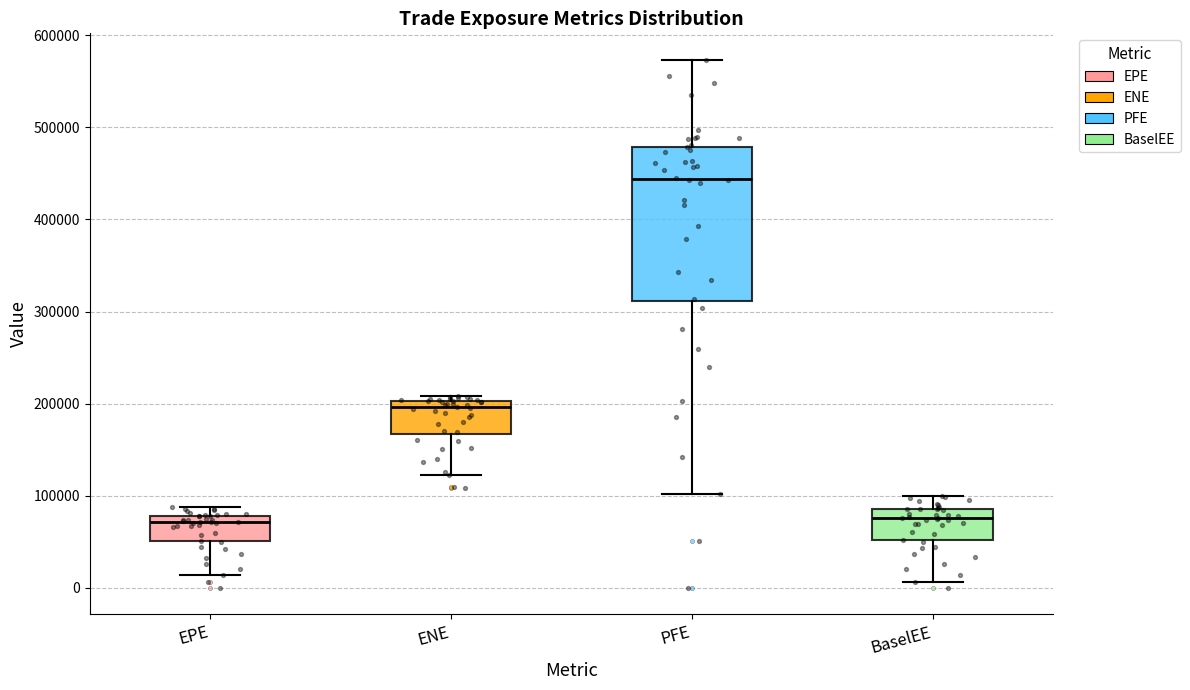

Reading left to right, transcribe this box plot: for each box, give where its median line is, the range the box spans, and where its two whiskers end, as read against the y-axis. The values are not printed on the chart, so give them approximately, as read against the axis.

EPE: median 70000, box 50000 to 80000, whiskers 10000 to 90000
ENE: median 200000 (just below the box's upper edge), box 170000 to 200000, whiskers 120000 to 210000
PFE: median 440000, box 310000 to 480000, whiskers 100000 to 570000
BaselEE: median 80000, box 50000 to 90000, whiskers 10000 to 100000